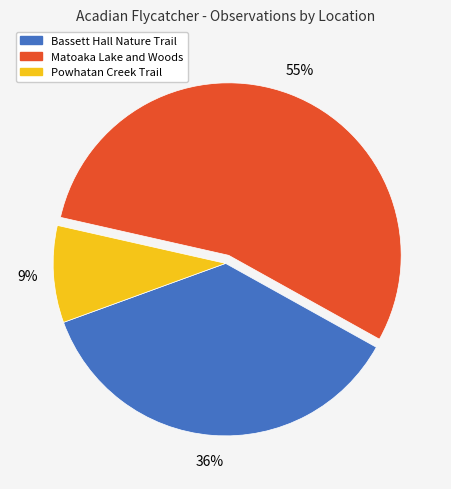

Does Bassett Hall Nature Trail account for over 50% of the chart?

No